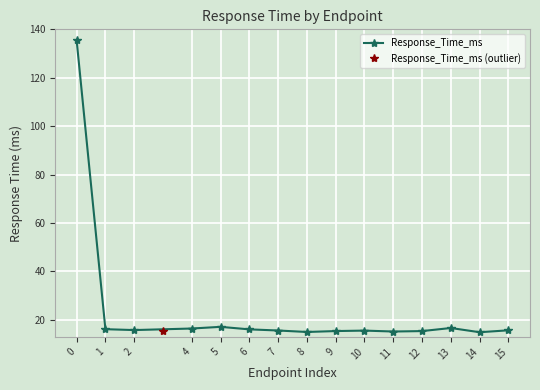

Rank the categories by value from highest to lowest.

0, 5, 13, 4, 1, 6, 2, 15, 7, 10, 9, 12, 11, 8, 14